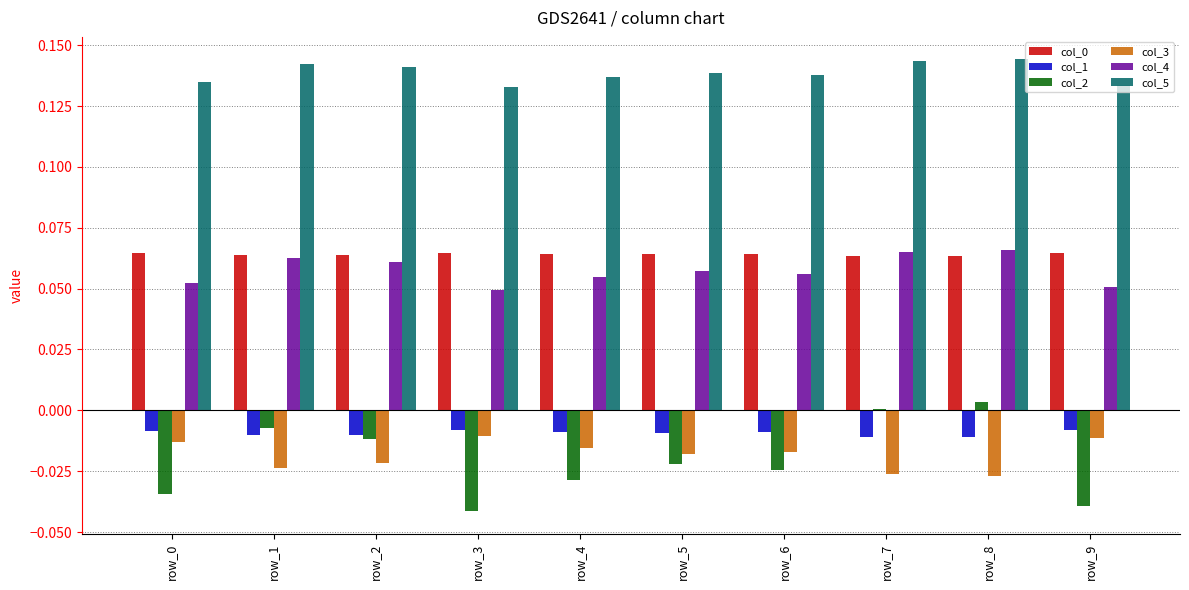

Which series has the largest total across all categories?

col_5